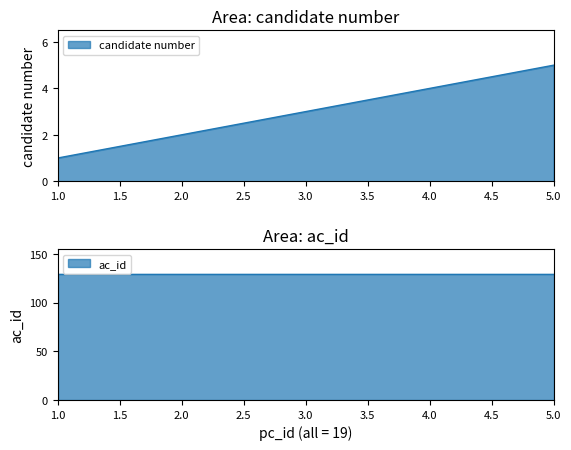

Count the number of values greater than 3.

2